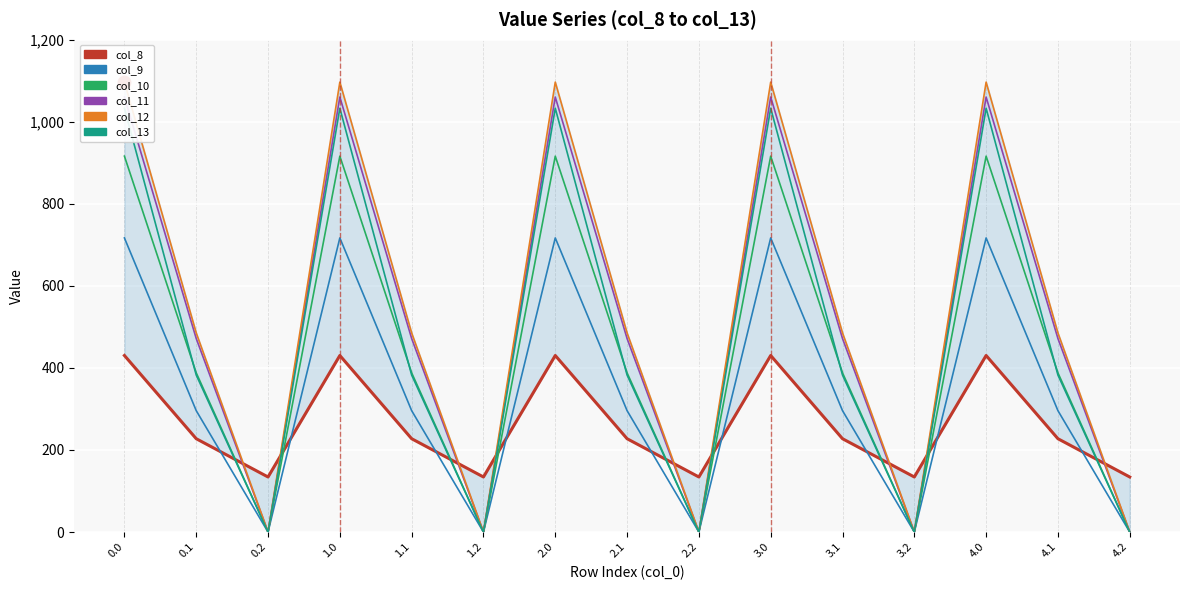

The col_12 series shows 1513.4 at 2.0. True or false?

False